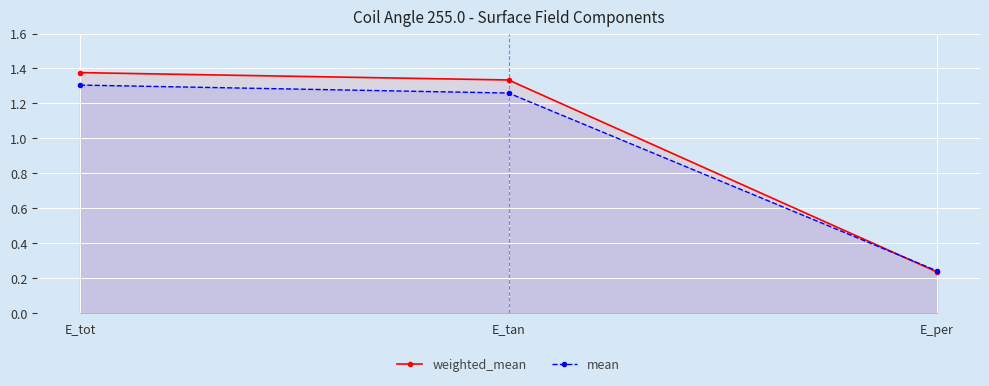

At E_per, list the series in order from smallest to largest.

weighted_mean, mean